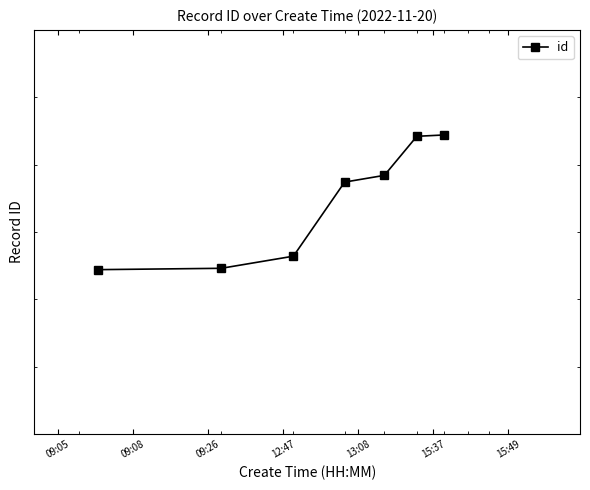

What is the difference between the values at 09:08 and 09:26?

9